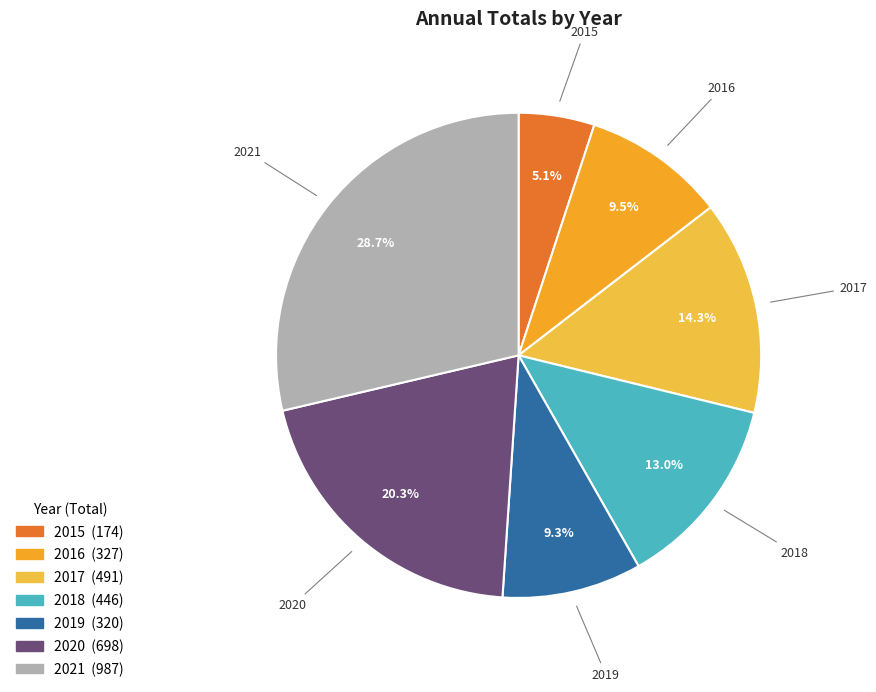

Does 2020 represent more than half of the total?

No